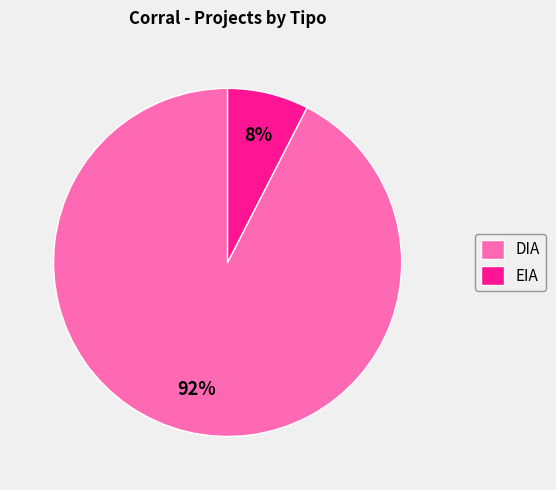

Is DIA the majority of the pie?

Yes